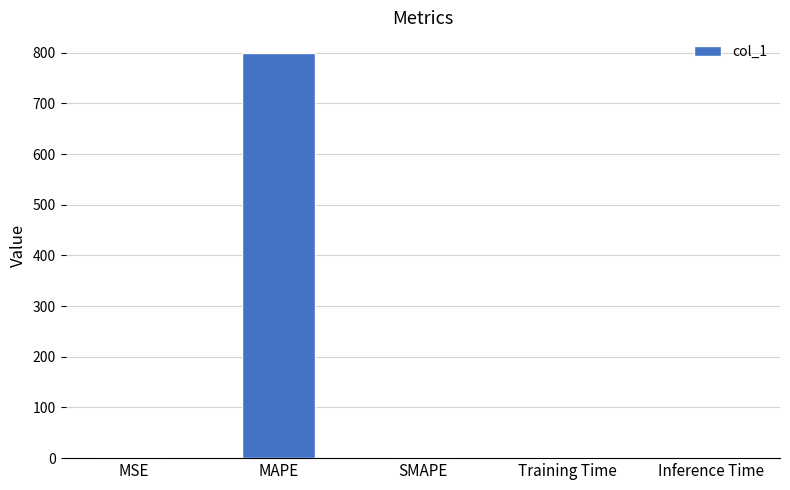

What is the maximum value shown in the chart?

800.3